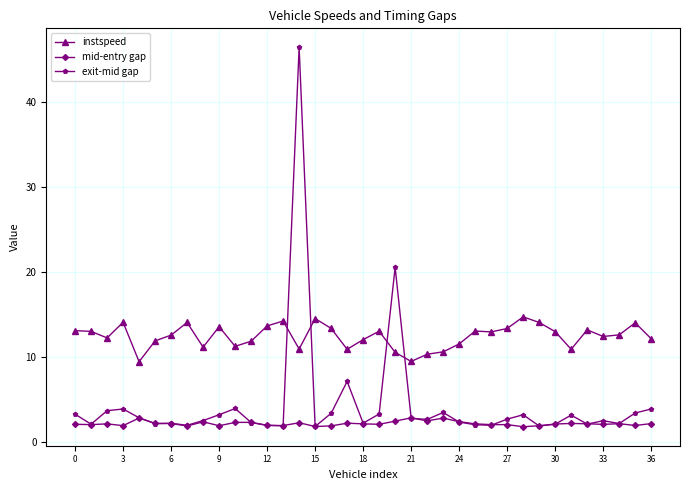

List the series in order of their peak value, lowest first.

mid-entry gap, instspeed, exit-mid gap